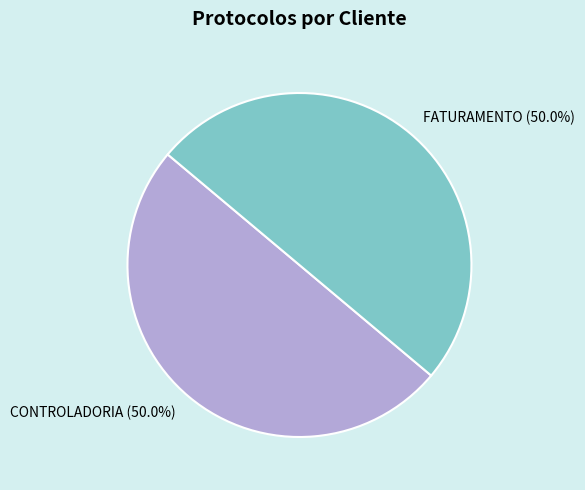

Combined, do FATURAMENTO and CONTROLADORIA account for over 50%?

Yes